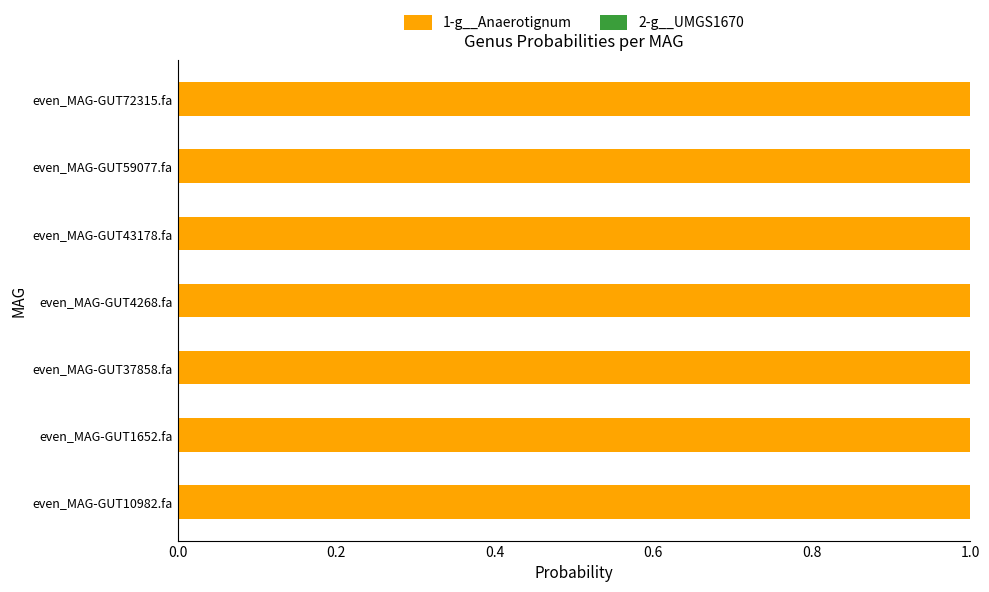

What is the sum of all 1-g__Anaerotignum values?

7.0